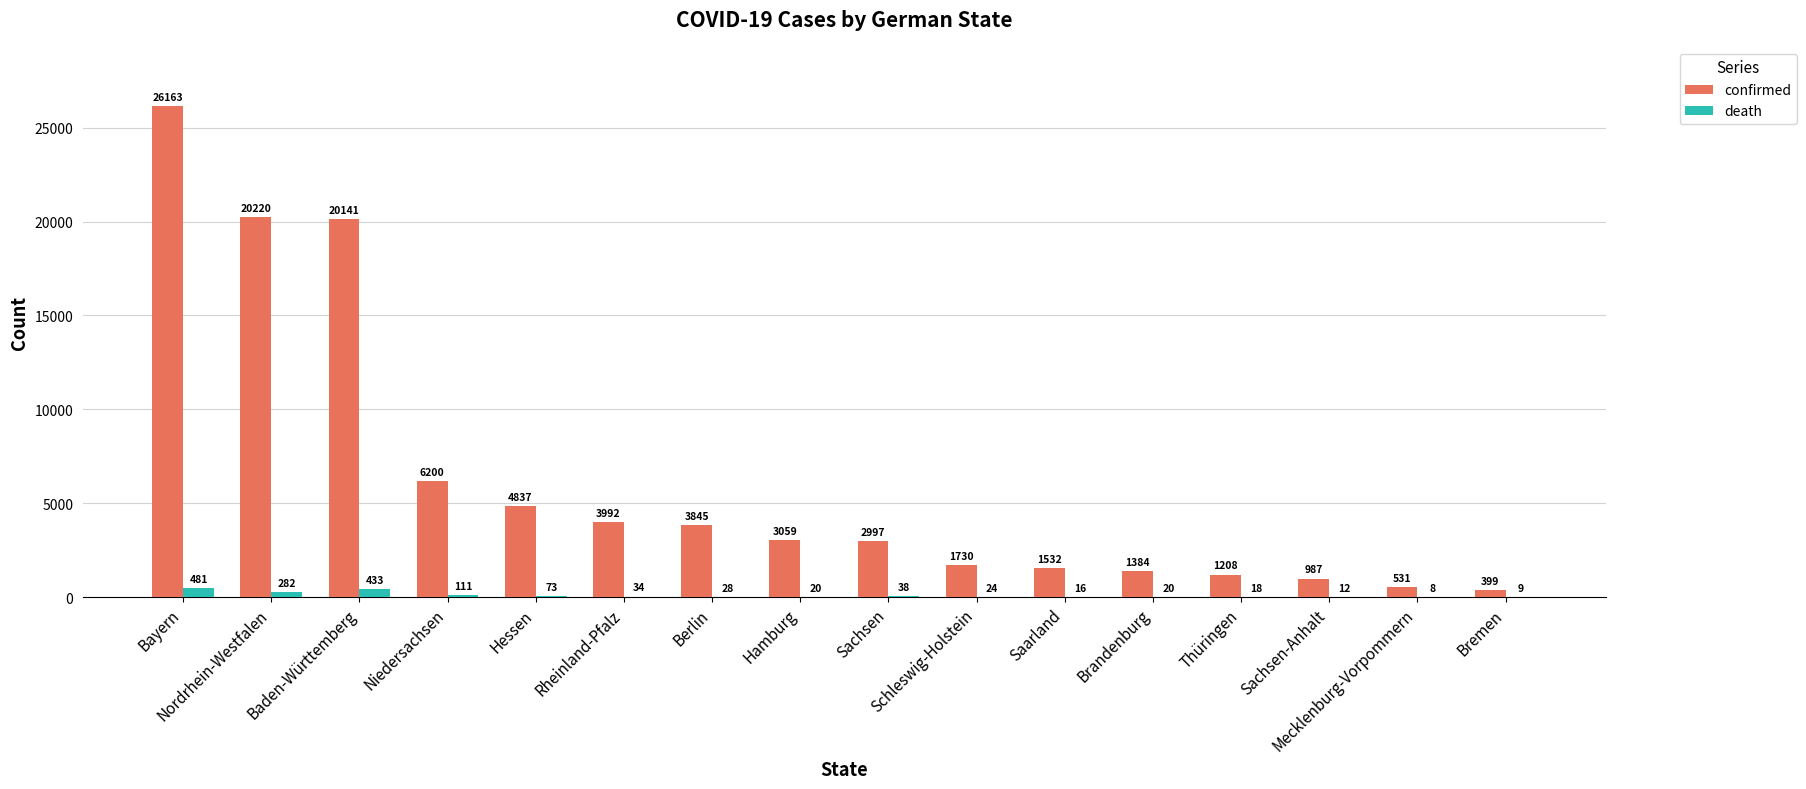

What is the highest value of the confirmed series?

26163